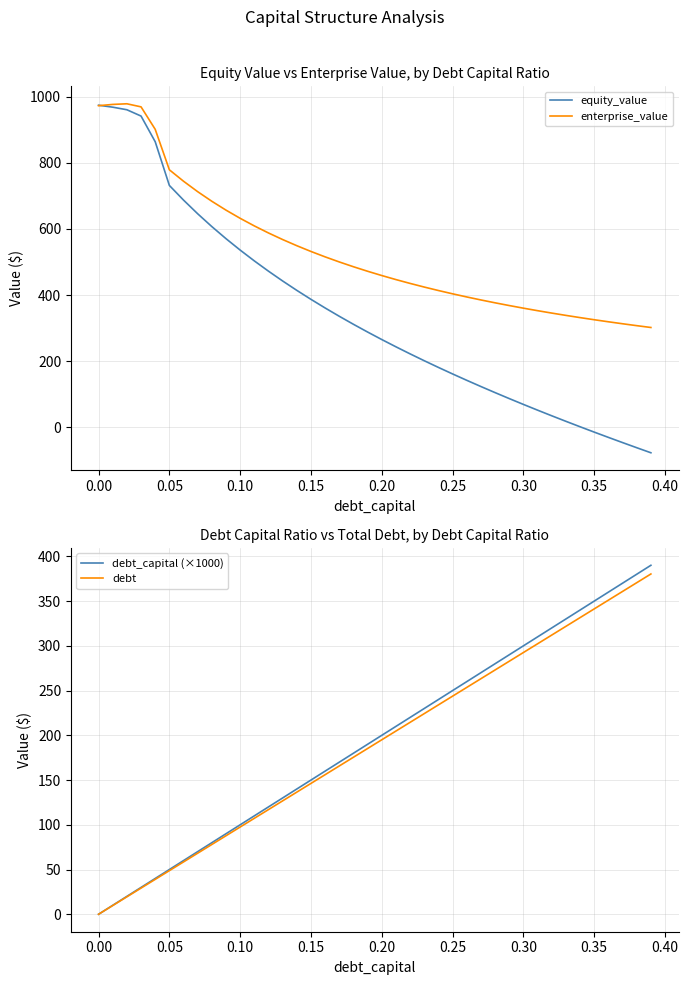

What is the highest value of the debt_capital (×1000) series?

390.0